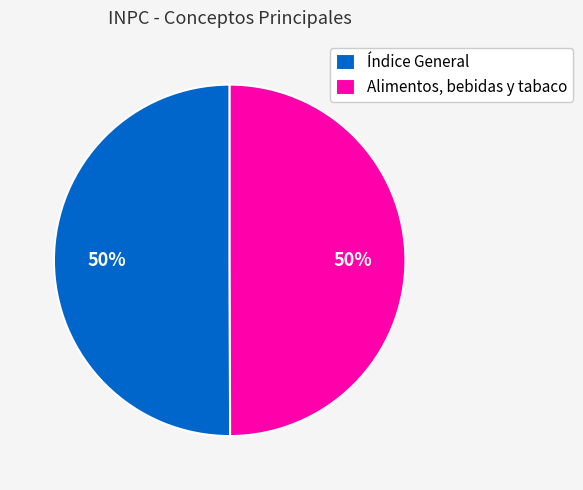

To the nearest percent, what portion does Alimentos, bebidas y tabaco represent?

50%